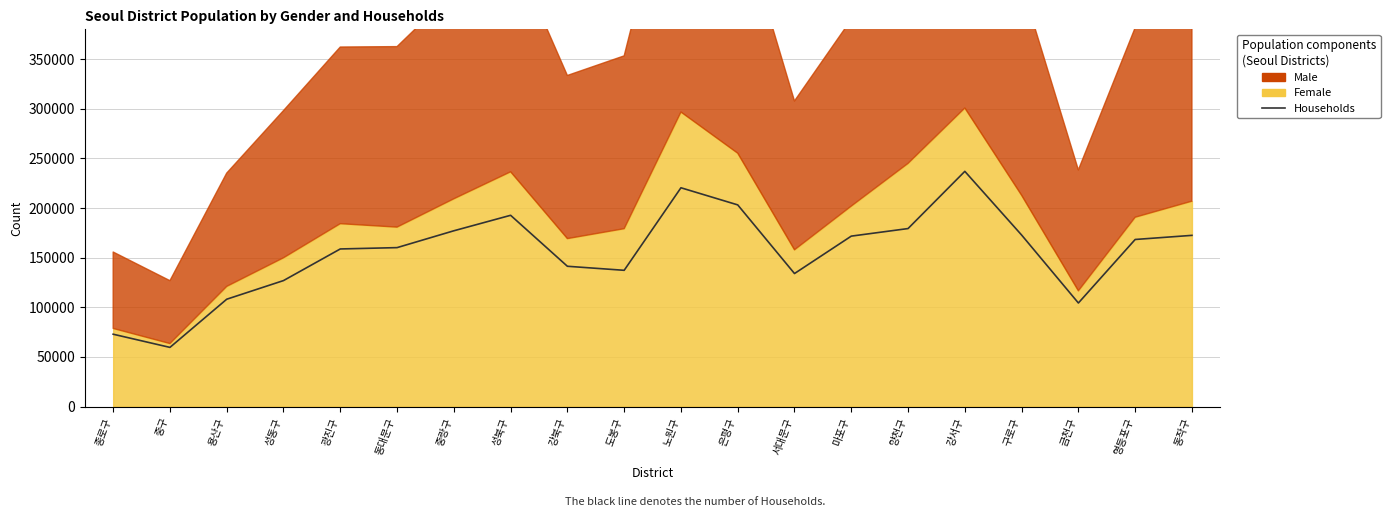

What position from the left is 성동구?

4